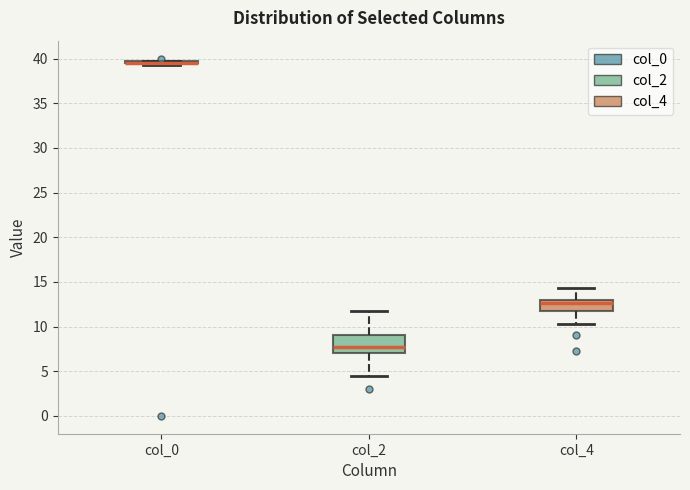

Reading left to right, transcribe this box plot: for each box, give where its median line is, the range the box spans, and where its two whiskers end, as read against the y-axis. The values are not printed on the chart, so give them approximately, as read against the axis.

col_0: box collapsed to a line at 39.5, whiskers 39.5 to 40.0
col_2: median 8.0, box 7.0 to 9.0, whiskers 4.5 to 12.0
col_4: median 12.5, box 12.0 to 13.0, whiskers 10.5 to 14.5